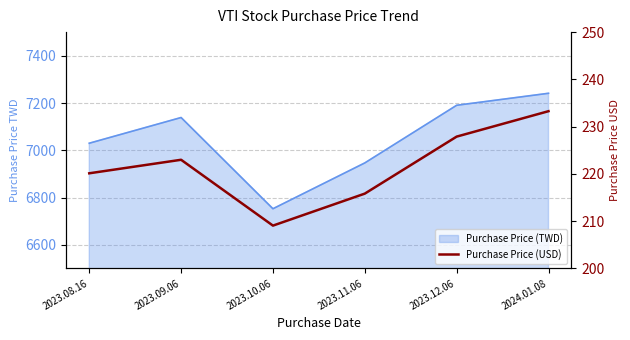

How many values are below 222?

3